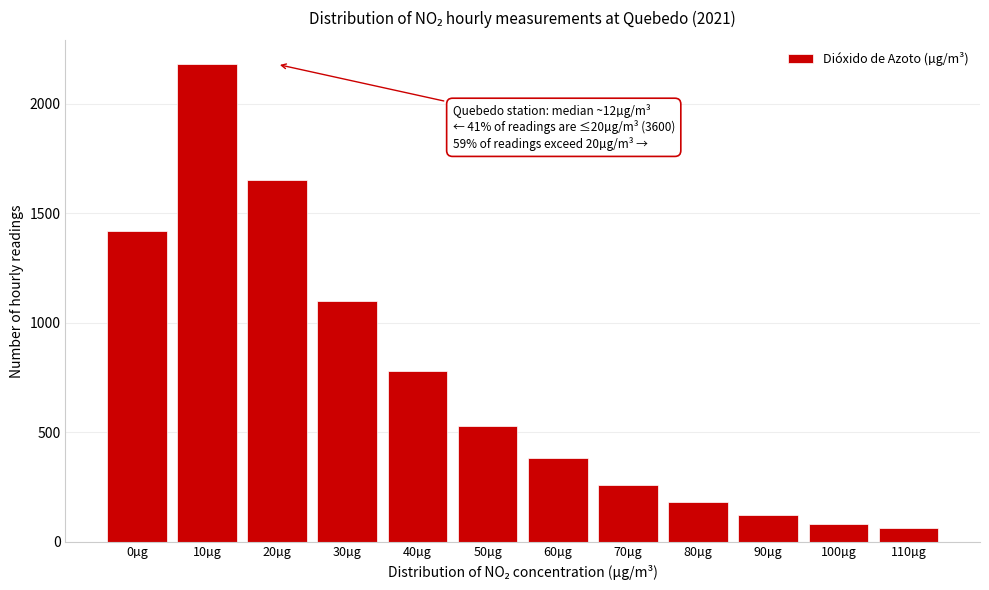

Reading left to right, extract all data points from this chart.

1420	2180	1650	1100	780	530	380	260	180	120	80	60